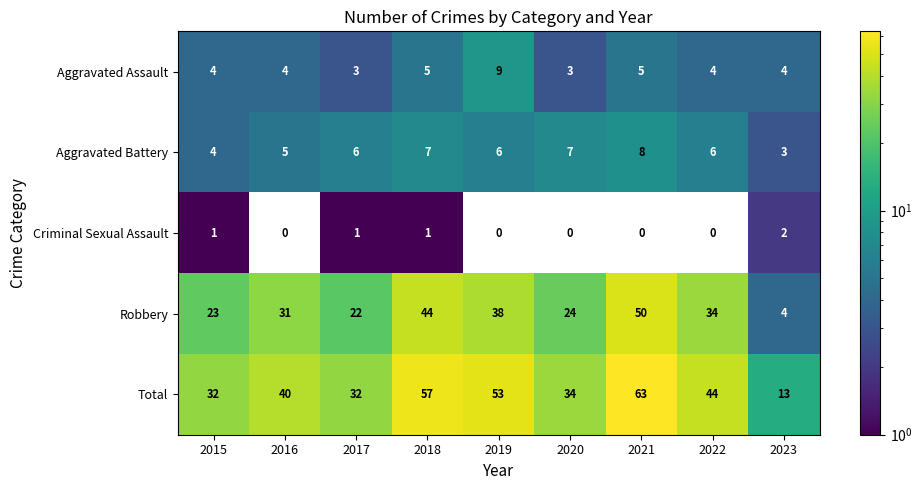

Rank the series at 2019 from highest to lowest value.

Total, Robbery, Aggravated Assault, Aggravated Battery, Criminal Sexual Assault